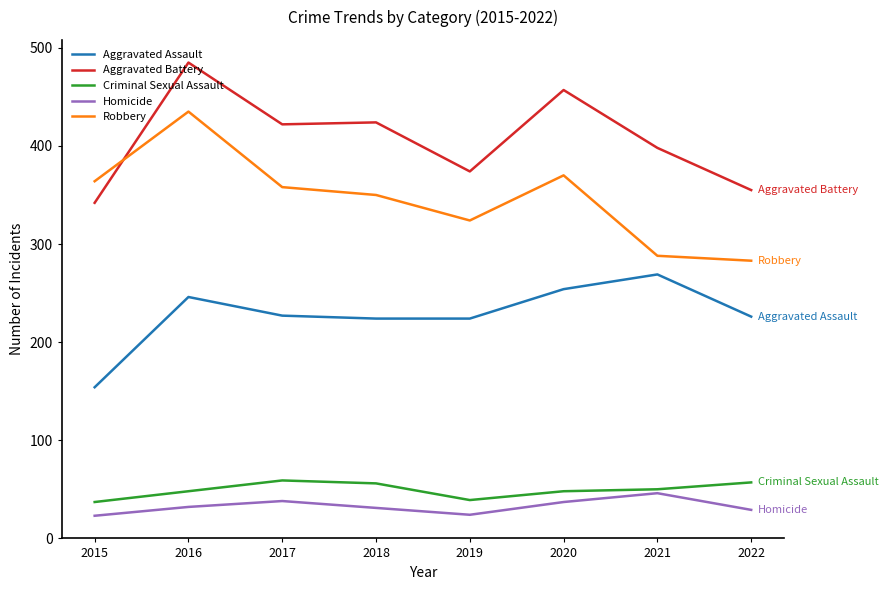

What is the total value across all series at 2022?

950